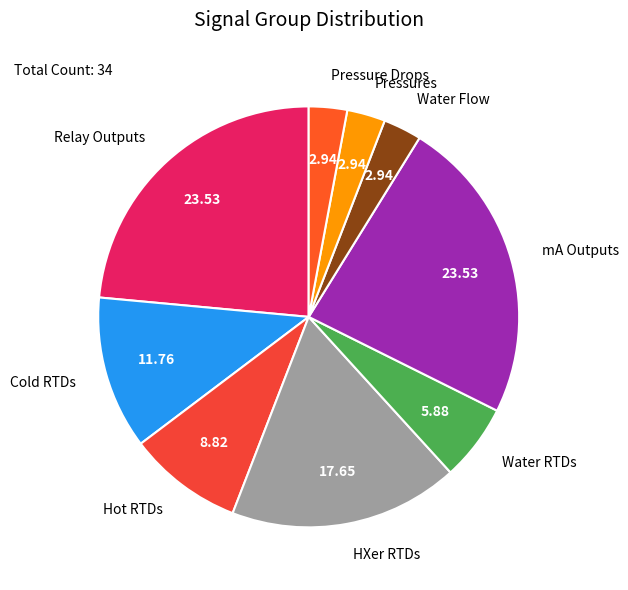

Approximately how many times larger is the value at mA Outputs compared to Cold RTDs?

2.0